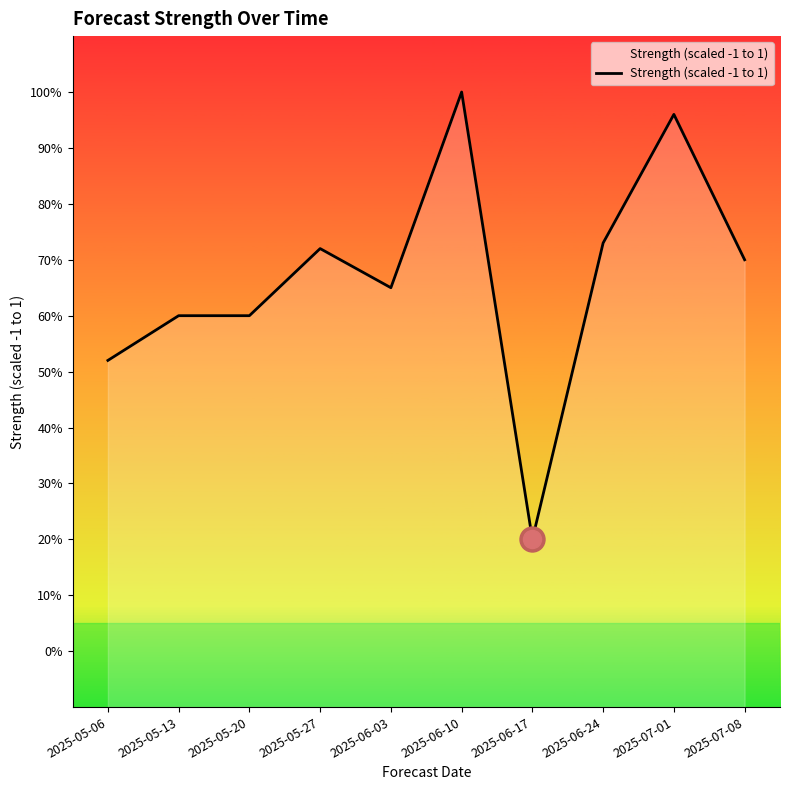

What position from the right is 2025-07-01?

2